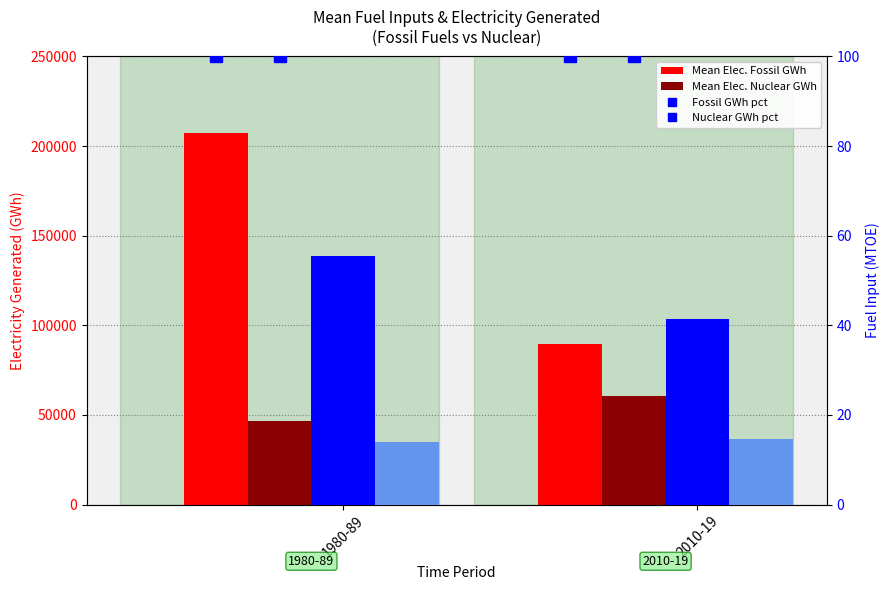

What is the label of the 1st bar from the left?

1980-89